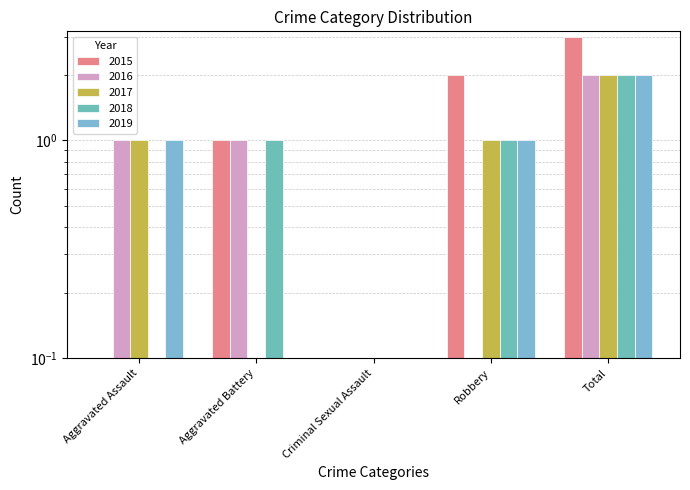

How many data points does each series have?

5